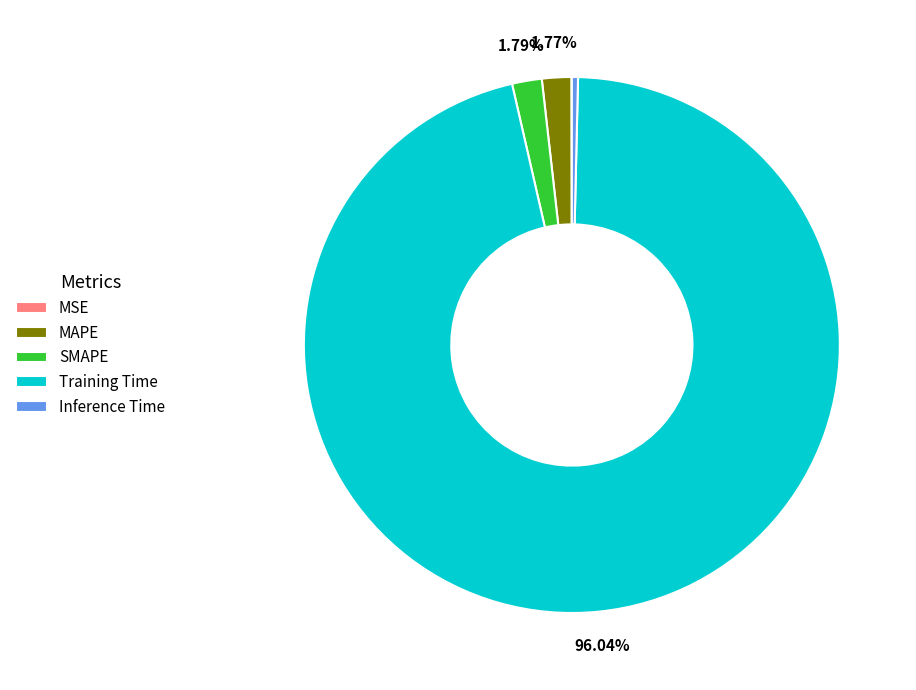

Combined, do SMAPE and Inference Time account for over 50%?

No